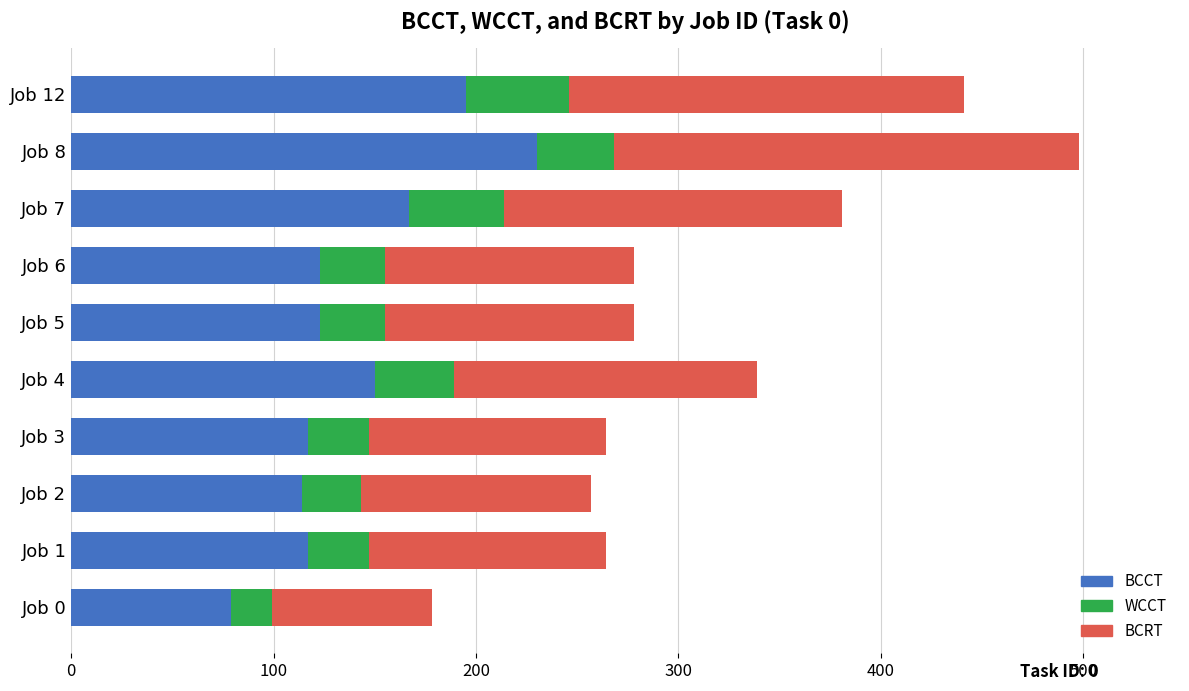

At which category is the sum across all series the highest?

Job 8